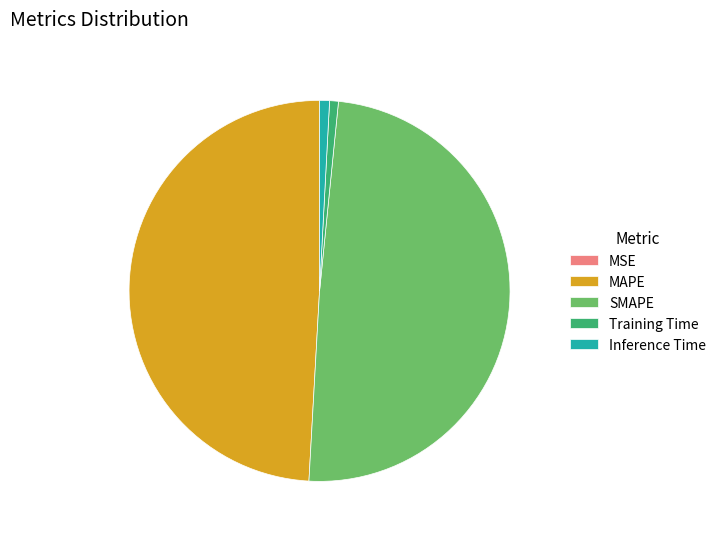

The SMAPE slice represents 49% of the pie. True or false?

True